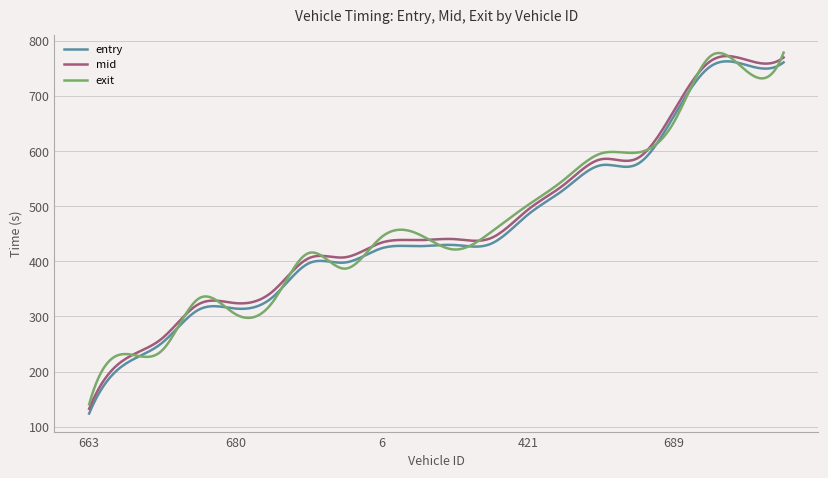

True or false: entry and mid cross at least once.

False